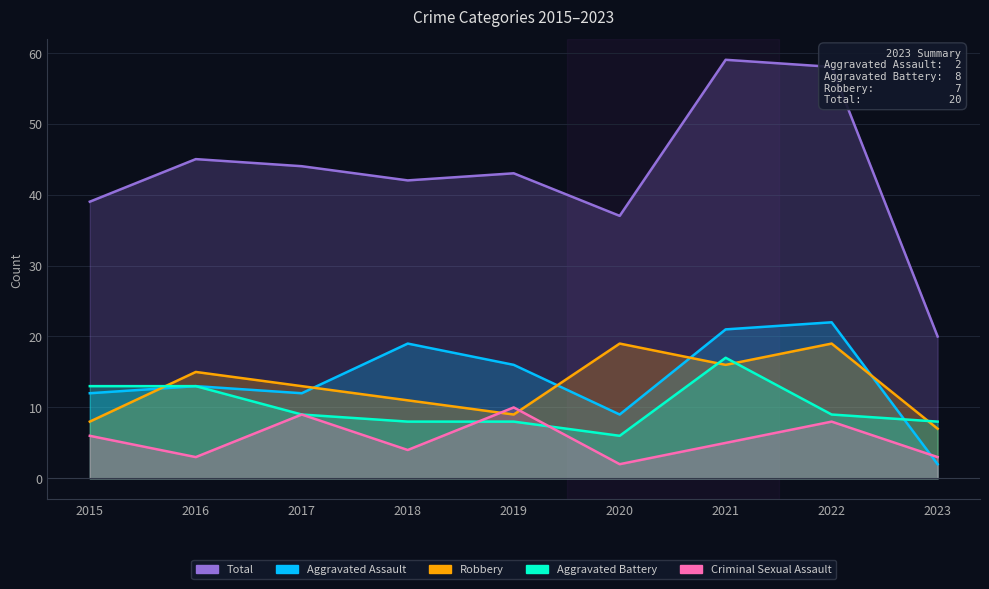

What is the total value across all series at 2017?

87